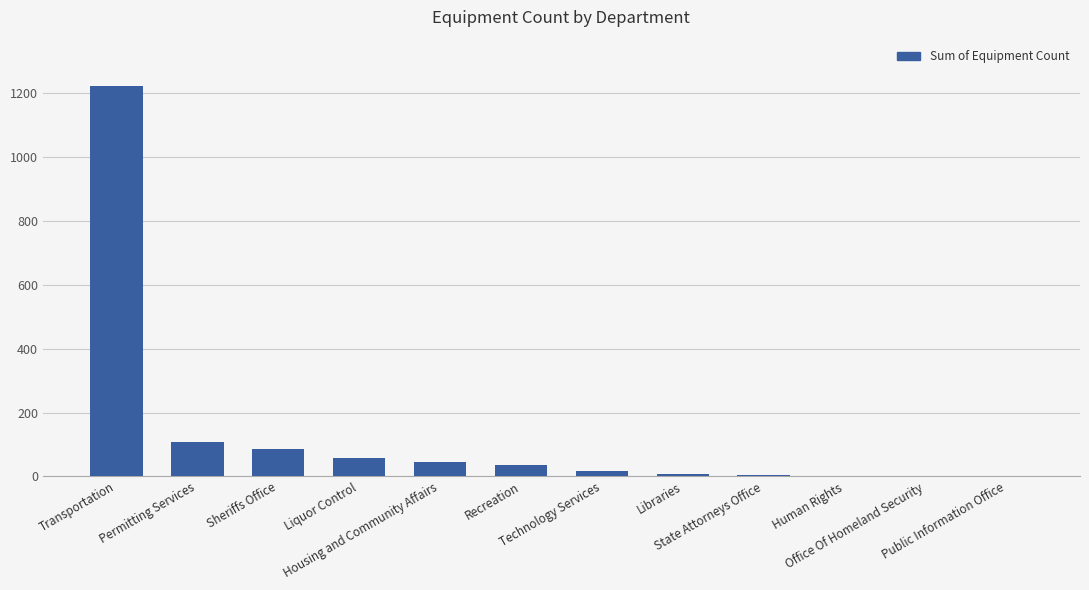

What is the sum of all values?

1582